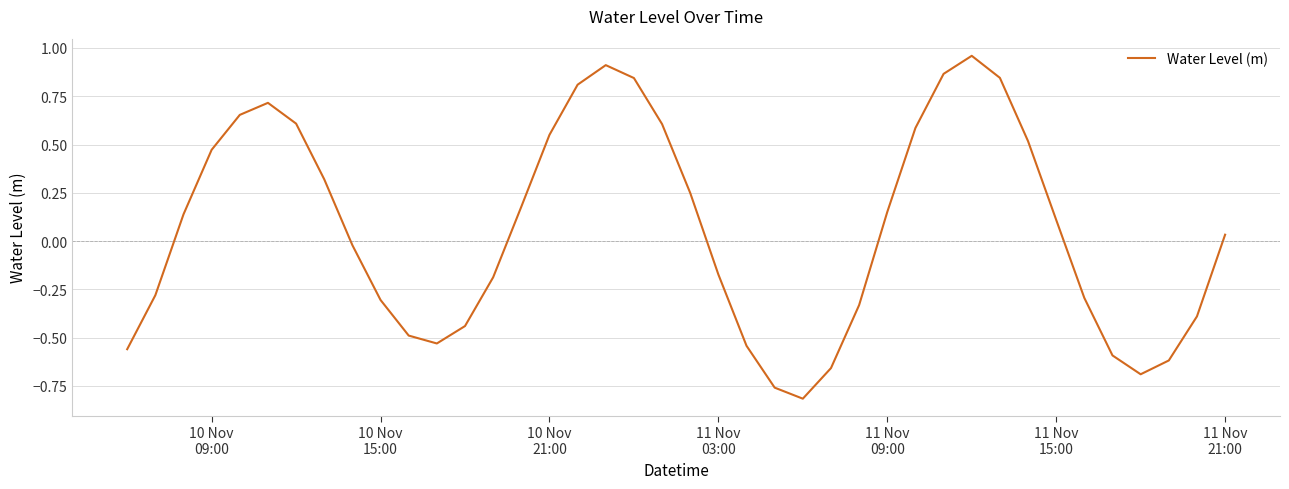

Count the number of data series in this chart.

1